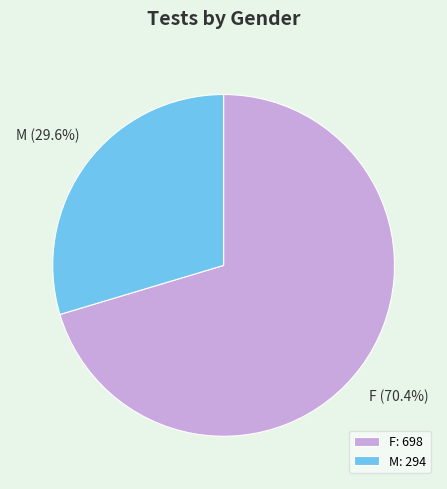

Does M account for over 50% of the chart?

No